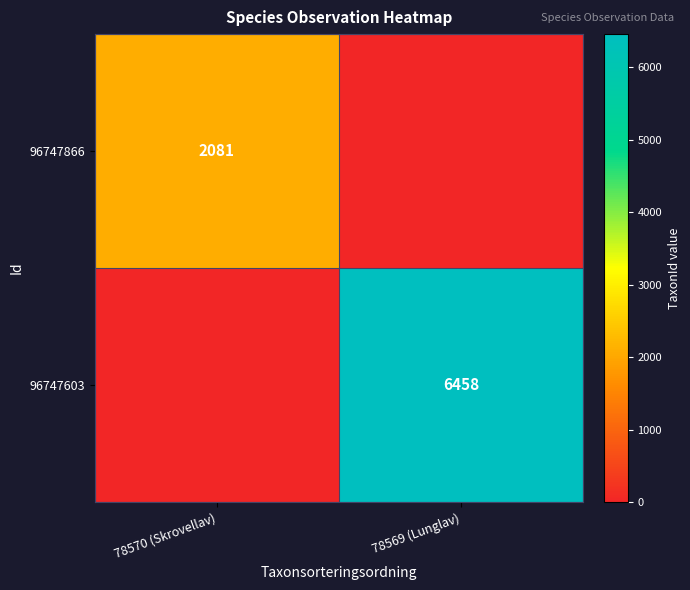

Is it true that 96747603 equals 9434 at 78569 (Lunglav)?

False